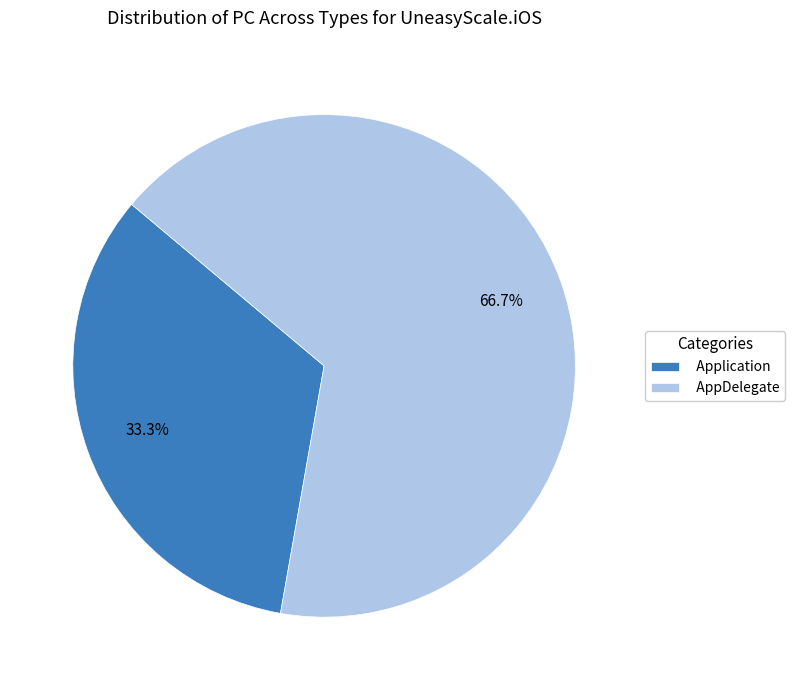

Approximately how many times larger is the value at Application compared to AppDelegate?

0.5